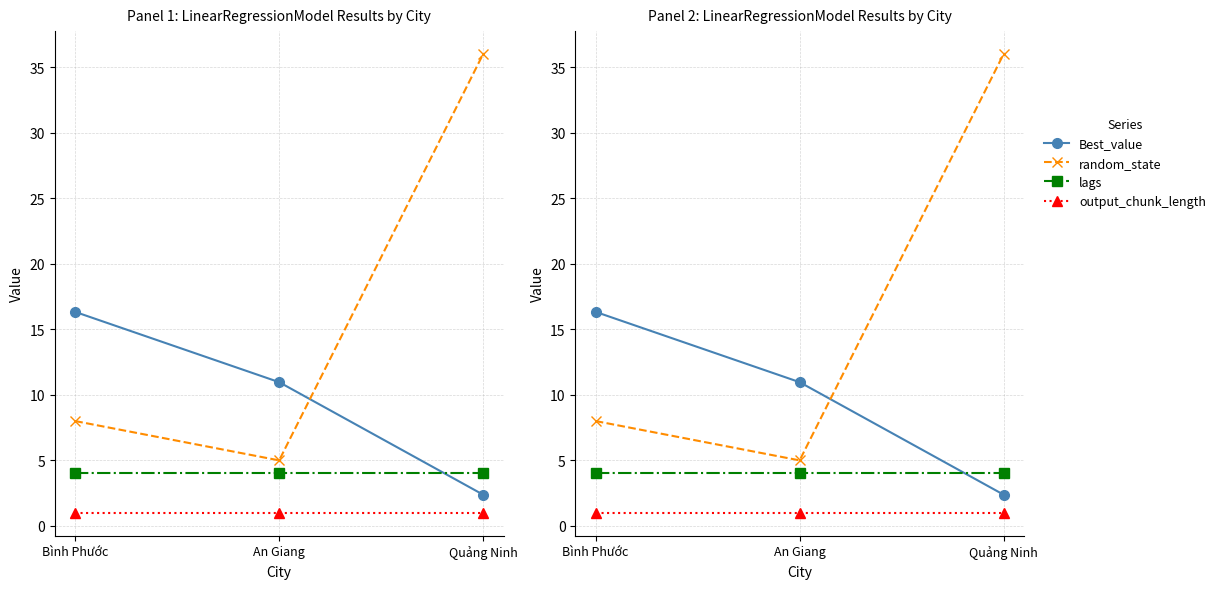

What is the sum of the Best_value values at An Giang and Quảng Ninh?

13.4